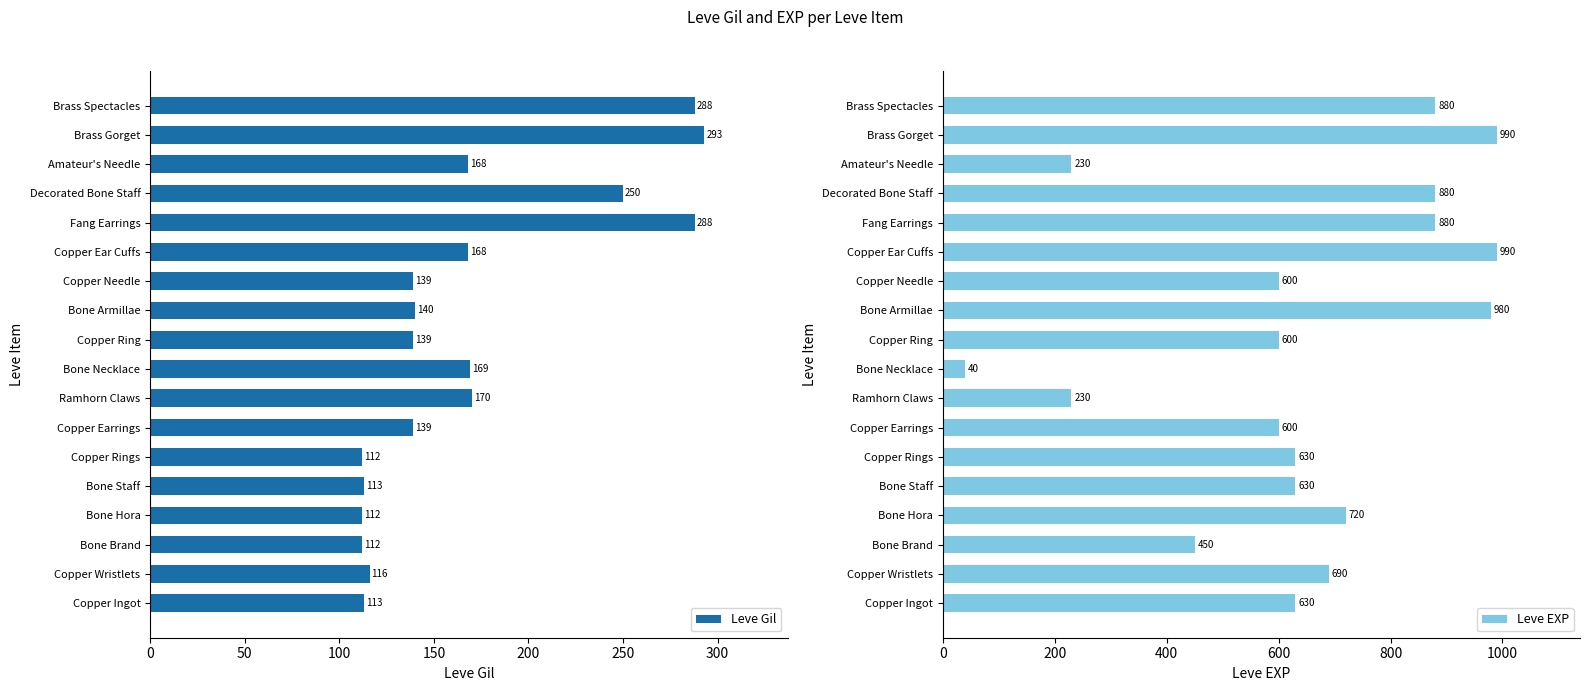

List the series in order of their overall mean, highest first.

Leve EXP, Leve Gil